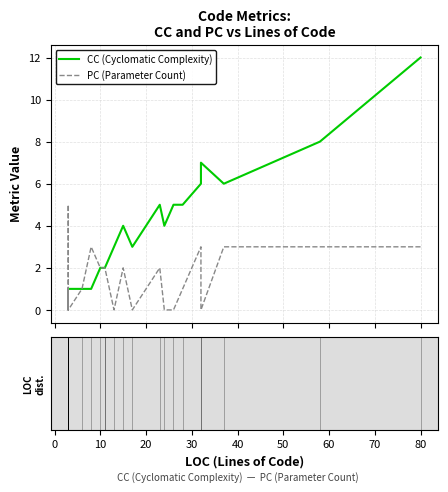

Rank the series at 20 from lowest to highest value.

PC (Parameter Count), CC (Cyclomatic Complexity)